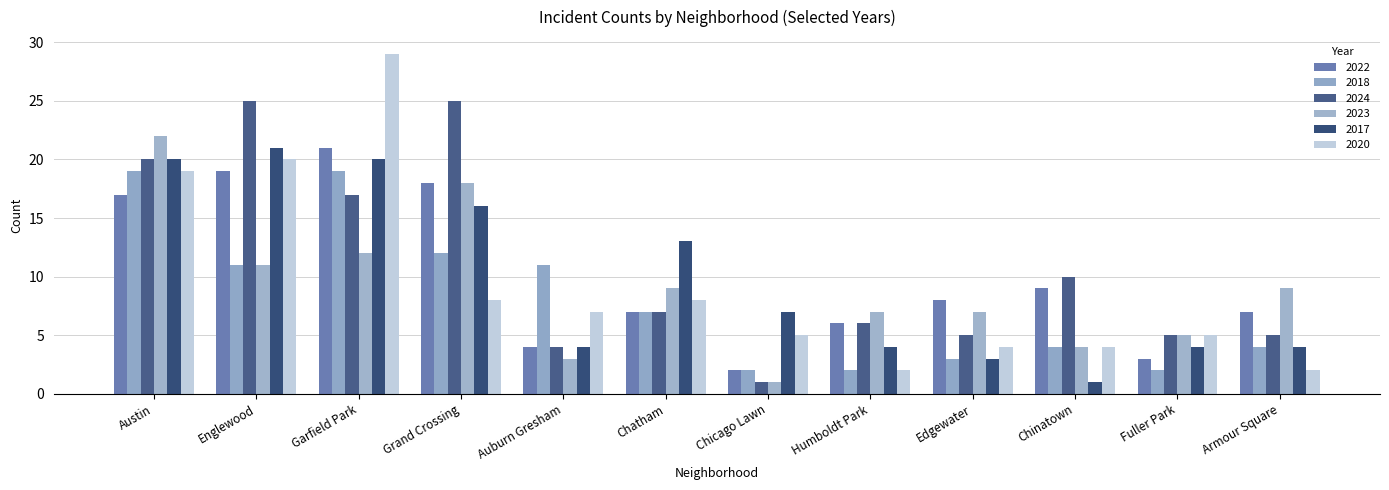

What is the label of the 1st bar from the left?

Austin